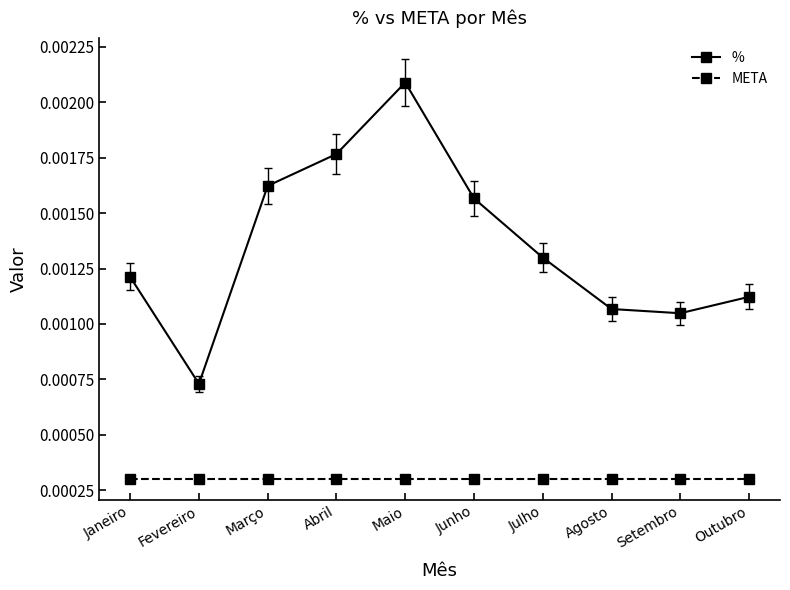

Rank the categories by % value from highest to lowest.

Maio, Abril, Março, Junho, Julho, Janeiro, Outubro, Agosto, Setembro, Fevereiro